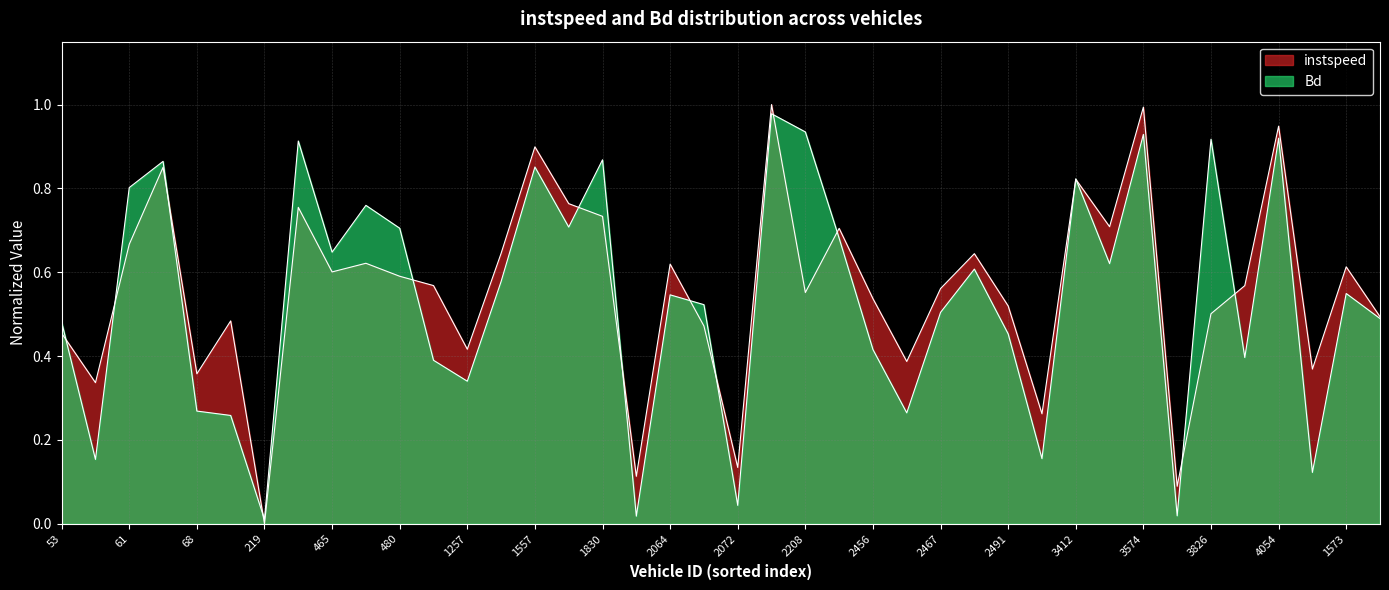

What is the spread (max minus min) of values at 2491?

0.1